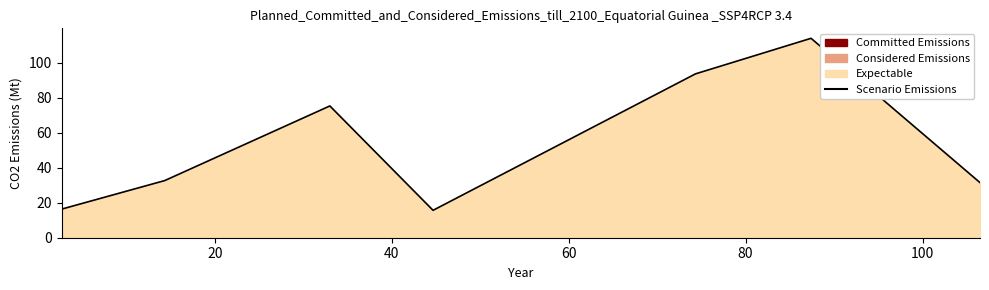

True or false: the data has more than 0 interior local peaks.

True